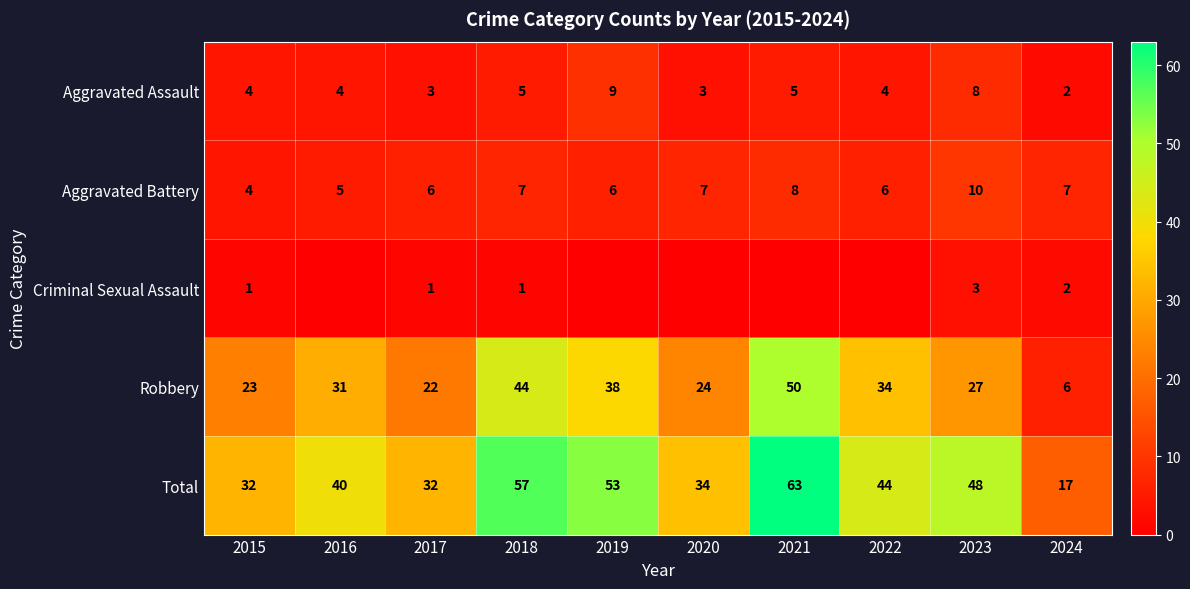

What is the spread (max minus min) of values at 2017?

31